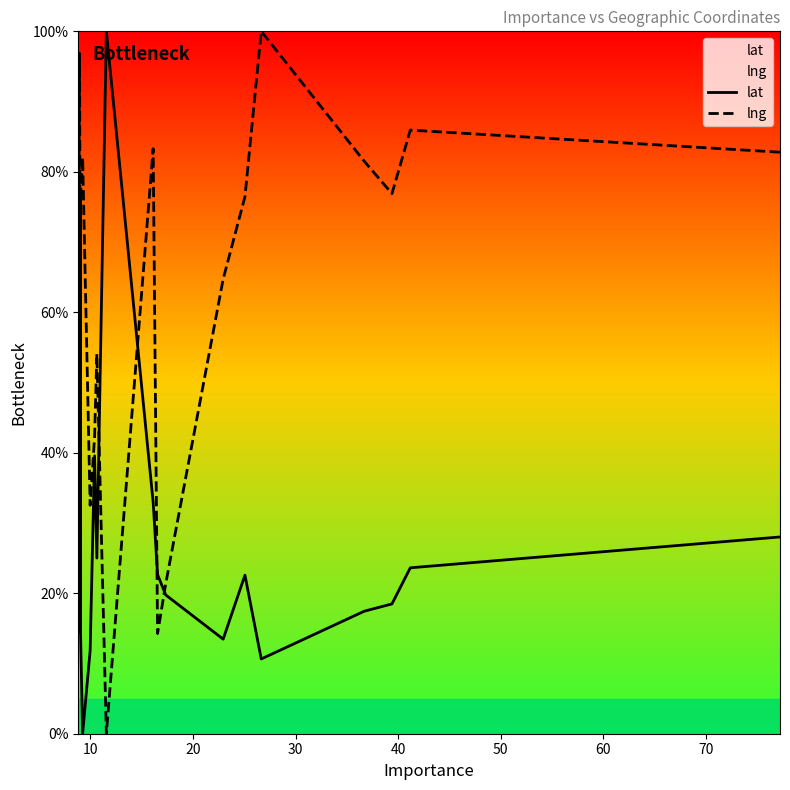

What is the maximum value for lat?

100.0